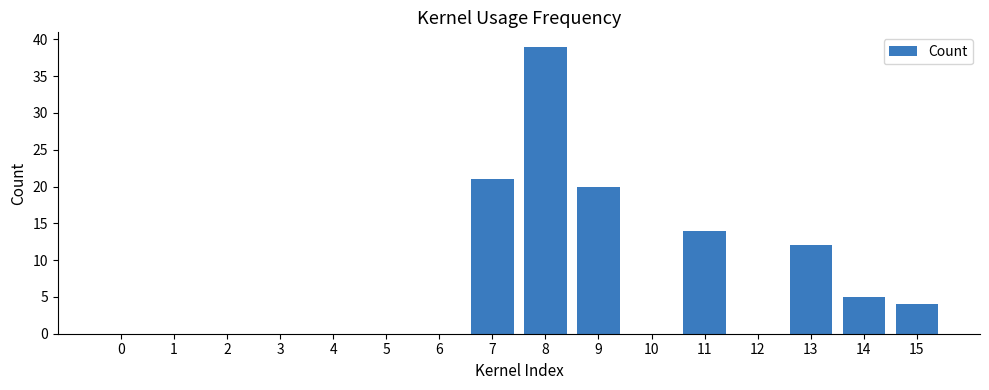

Reading left to right, list all the values displayed in this chart.

0=0	1=0	2=0	3=0	4=0	5=0	6=0	7=21	8=39	9=20	10=0	11=14	12=0	13=12	14=5	15=4